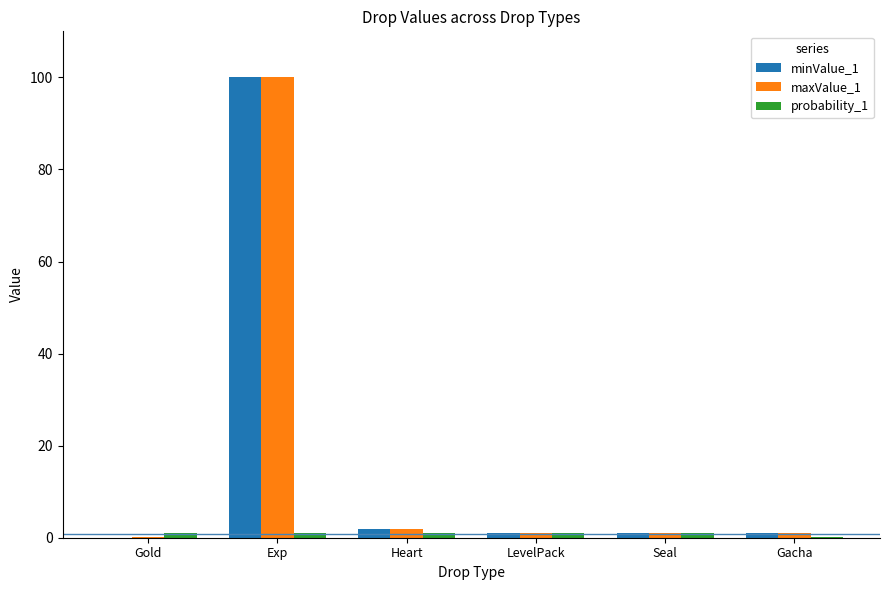

What is the total value across all series at LevelPack?

3.0